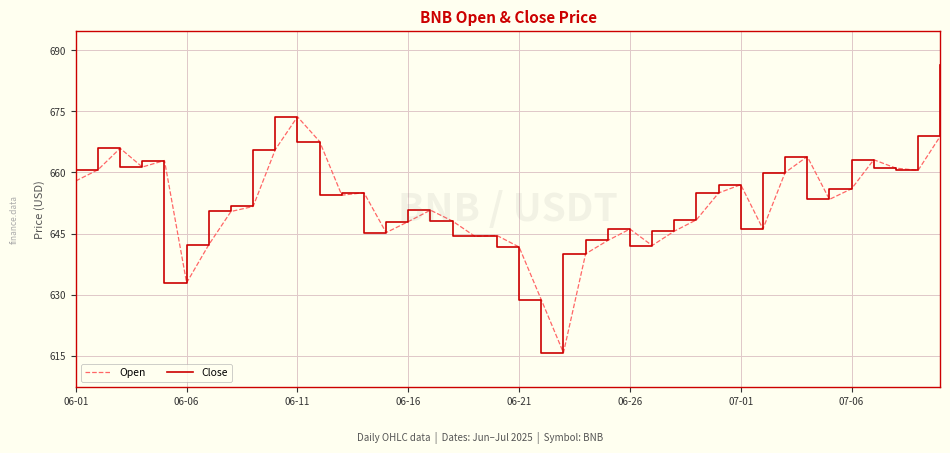

Which series has the largest range (max minus min)?

Close